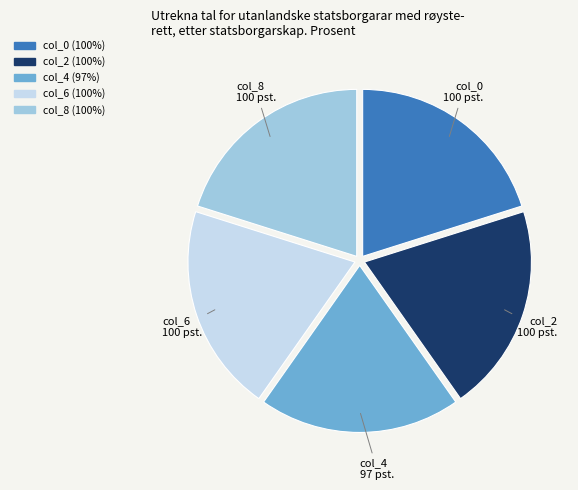

Count the number of slices in the pie.

5